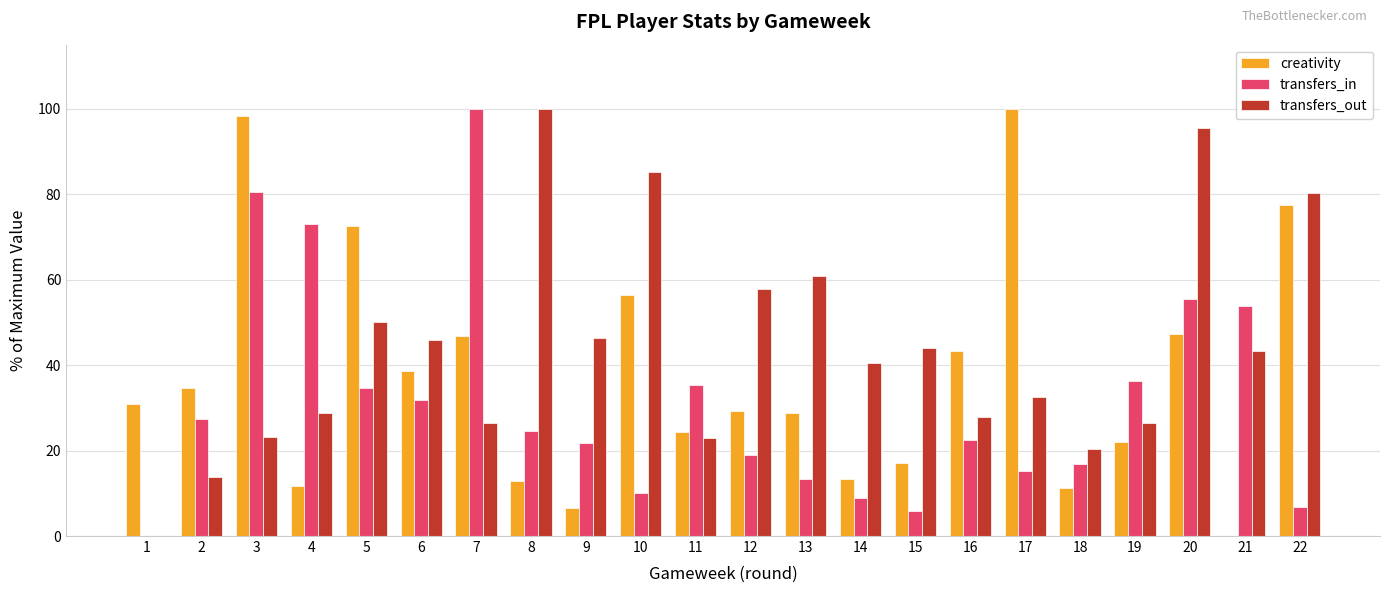

The transfers_in series shows 73.0 at 4. True or false?

True